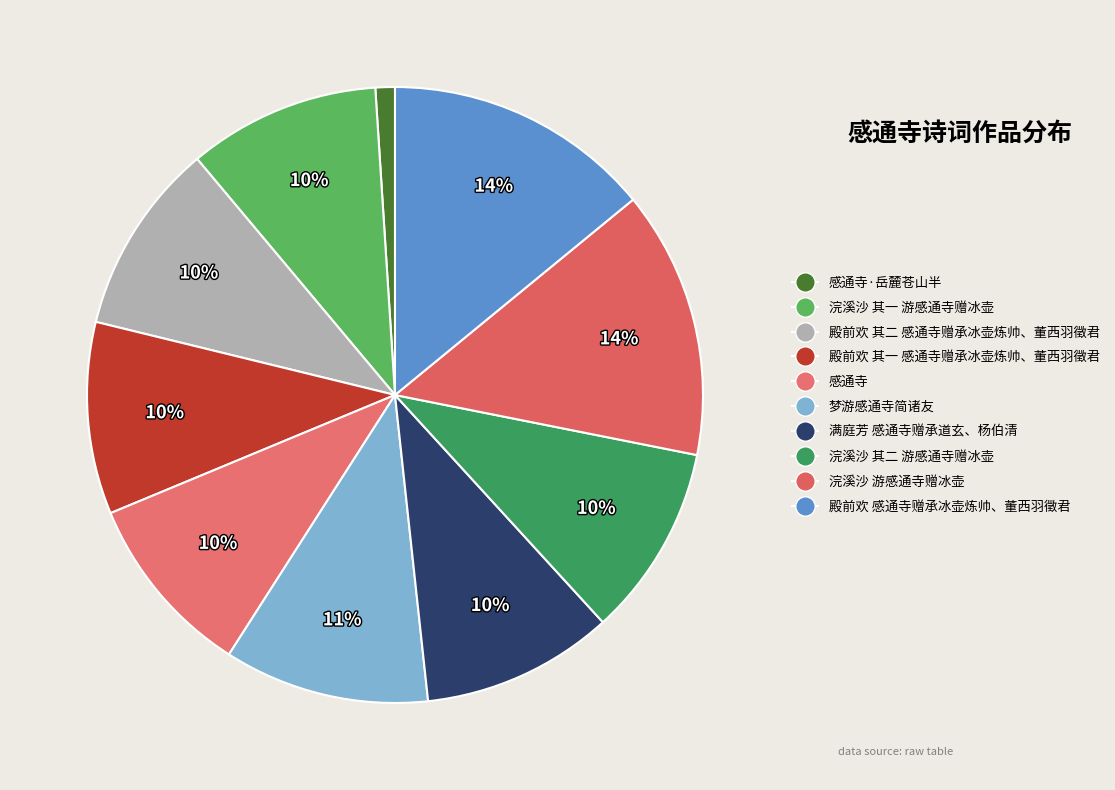

What is the change in value from 感通寺·岳麓苍山半 to 浣溪沙 游感通寺赠冰壶?

+642516